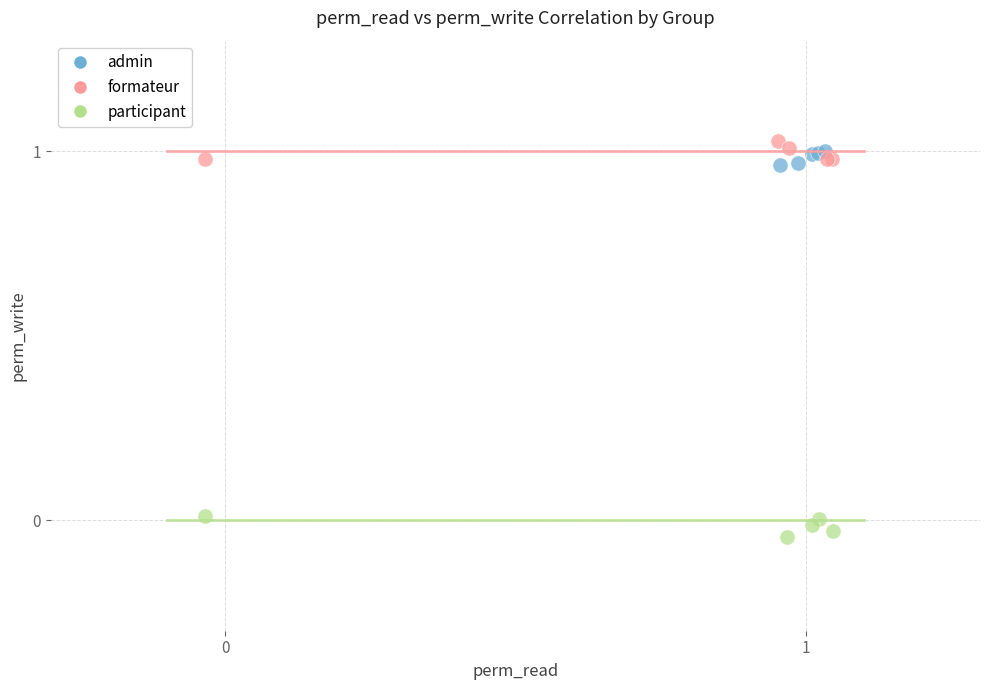

Which series contains the lowest Y value?

participant